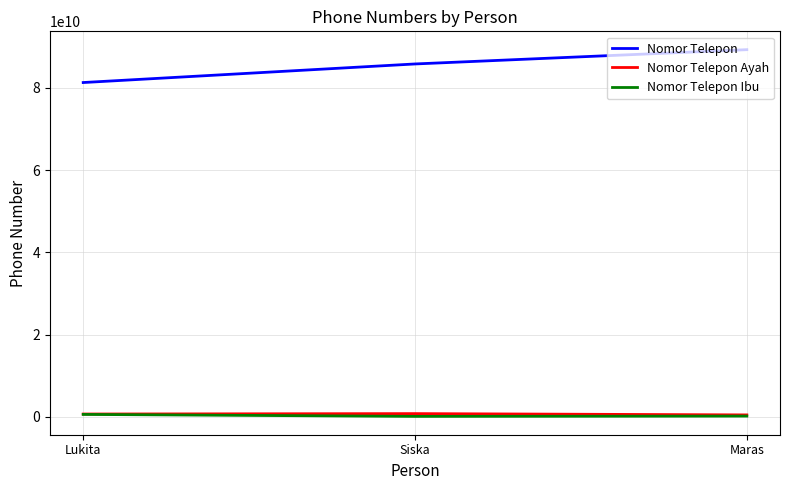

What is the total value across all series at Siska?

86751852333